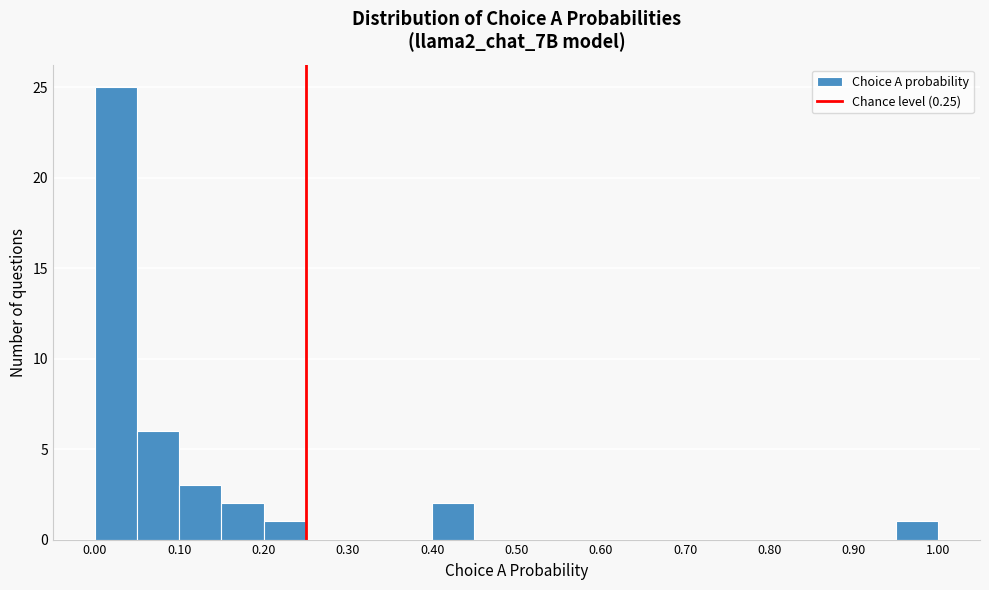

Over which range of the x-axis is the bar tallest?

0.00 to 0.05